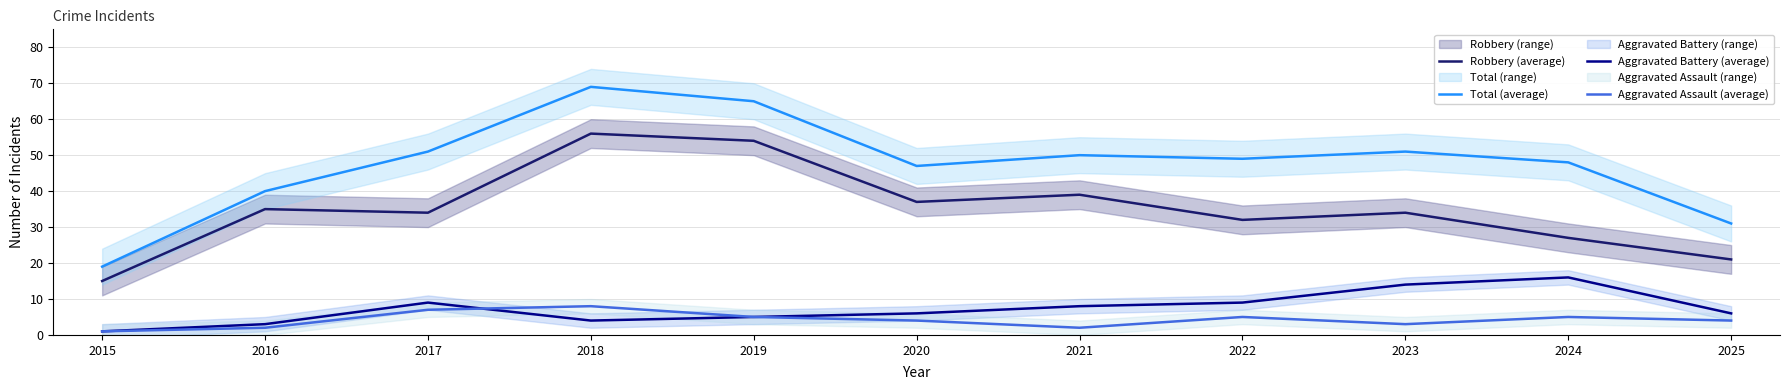

What is the difference between the maximum and minimum values in the Total (average) series?

50